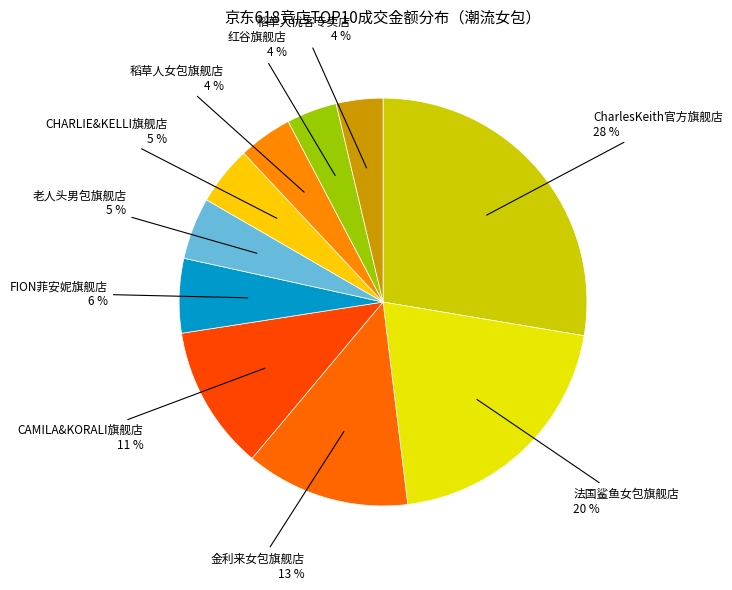

Which has a higher value, 稻草人女包旗舰店 or FION菲安妮旗舰店?

FION菲安妮旗舰店